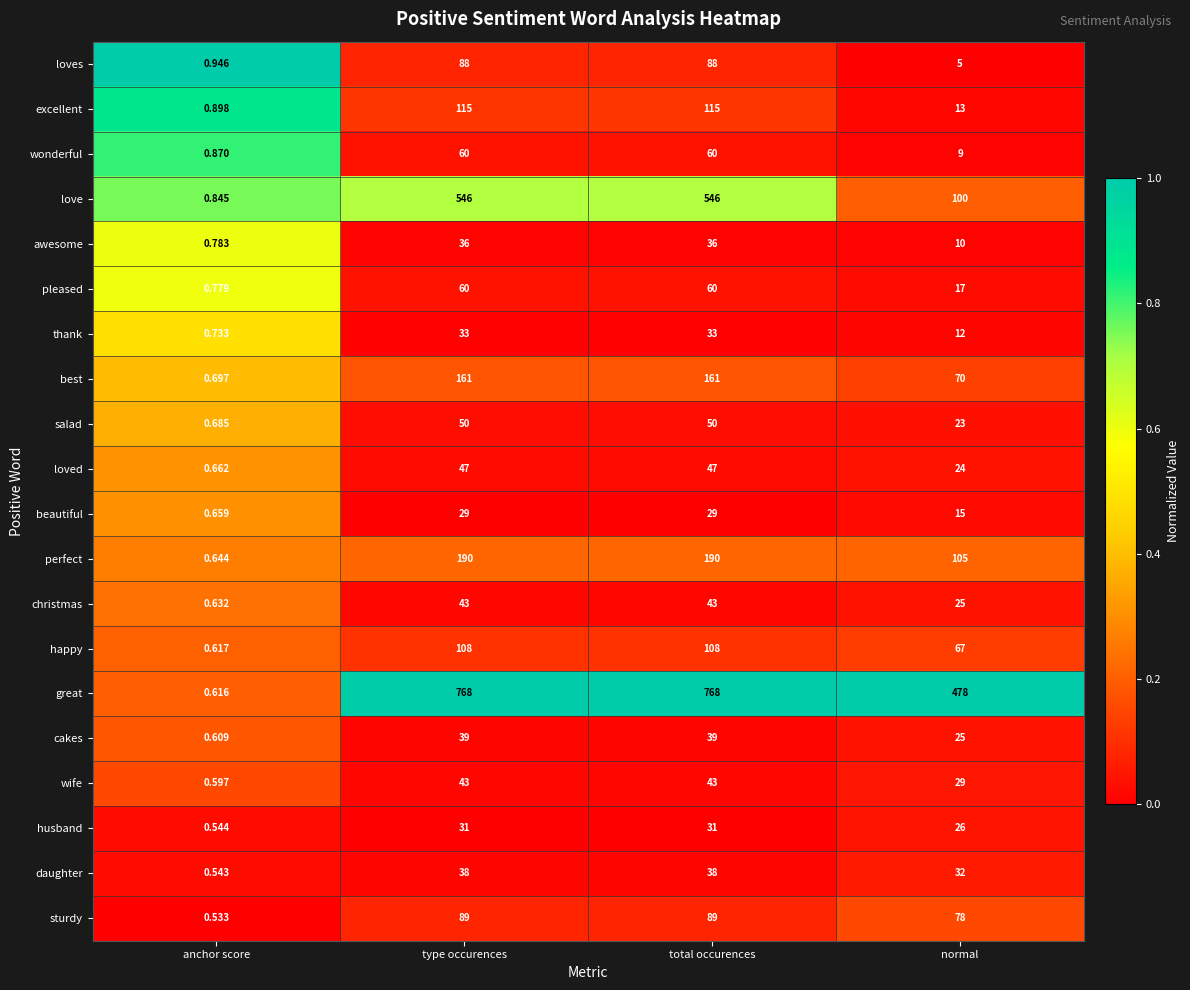

Which label corresponds to the smallest value in the chart?

anchor score